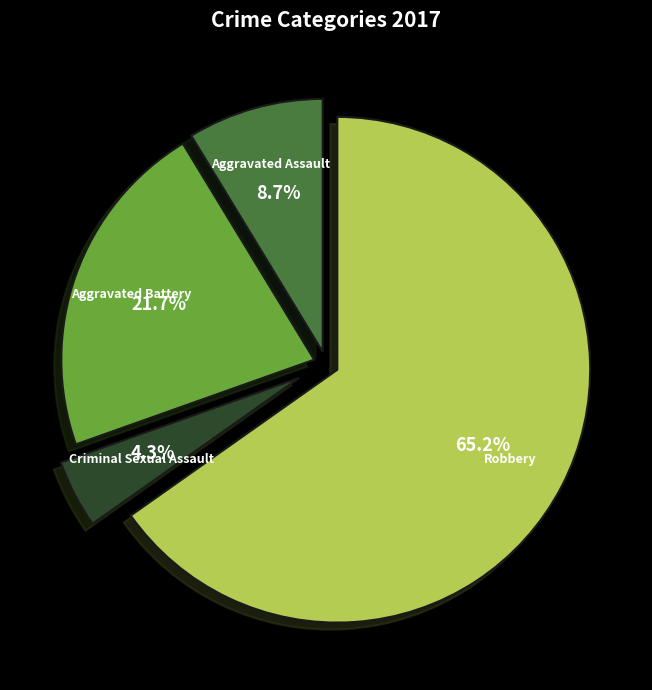

Is the sum of Aggravated Assault and Aggravated Battery greater than half?

No